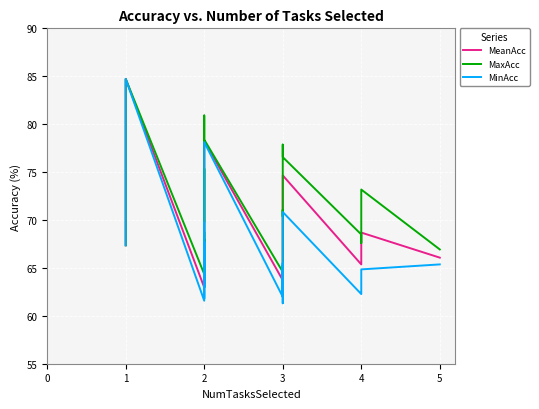

True or false: MinAcc and MaxAcc cross at least once.

False